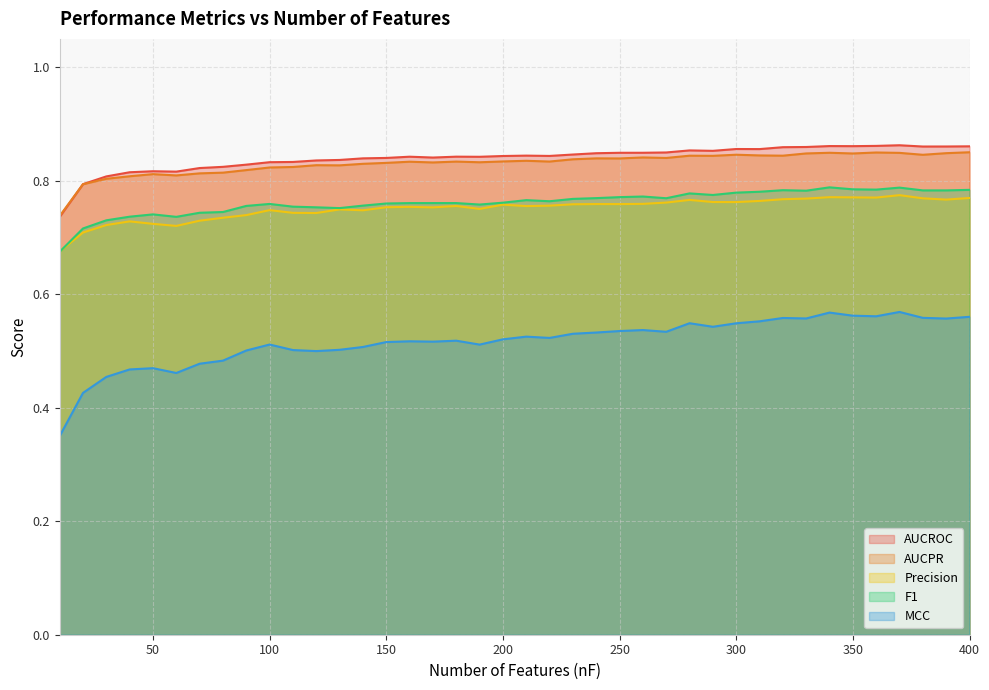

True or false: AUCPR has a value of 0.4 at 130.

False